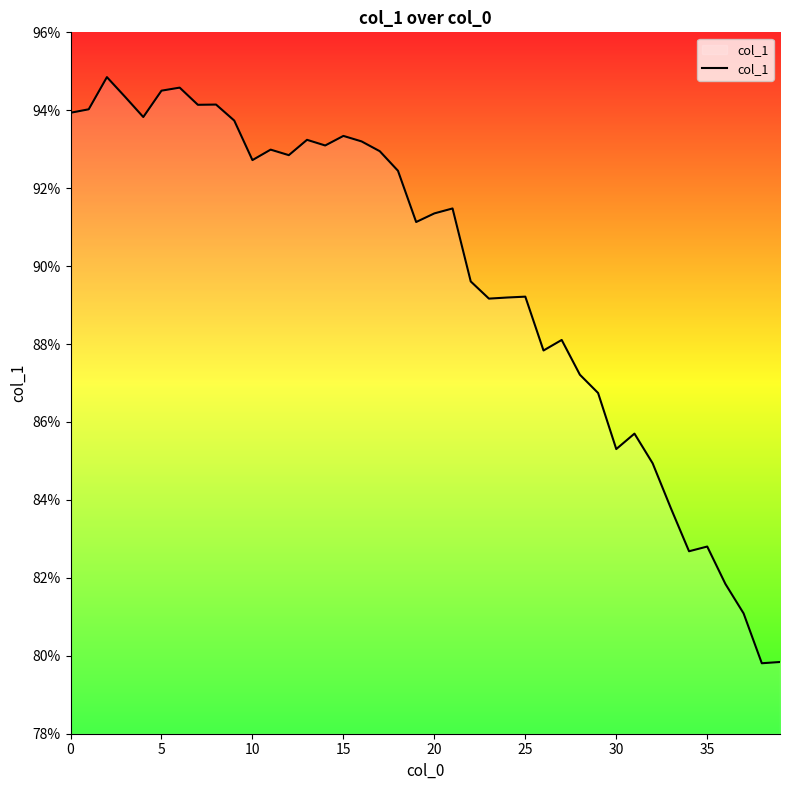

What is the greatest value displayed?

94.9